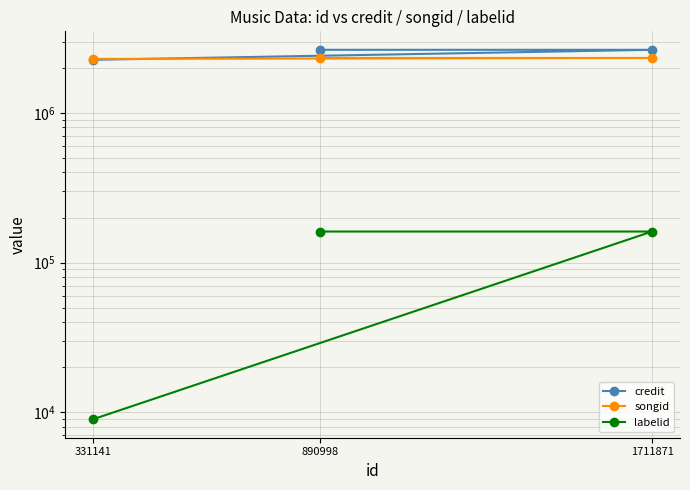

Is this an area chart (filled region under the line)?

No